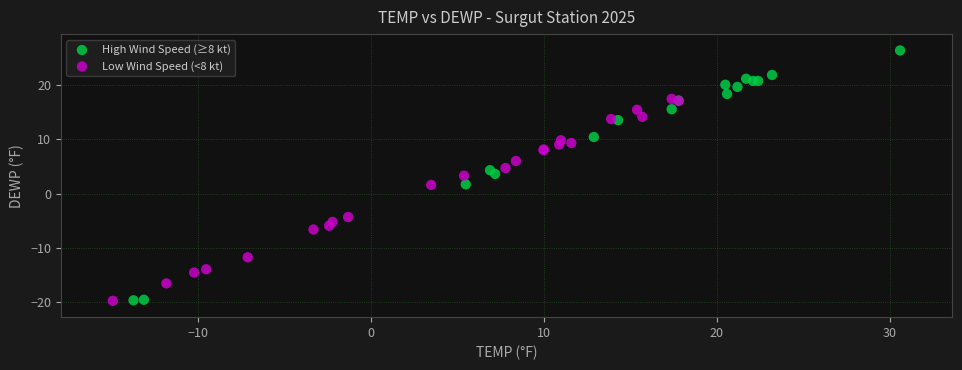

Which series has the largest Y range (max minus min)?

High Wind Speed (≥8 kt)